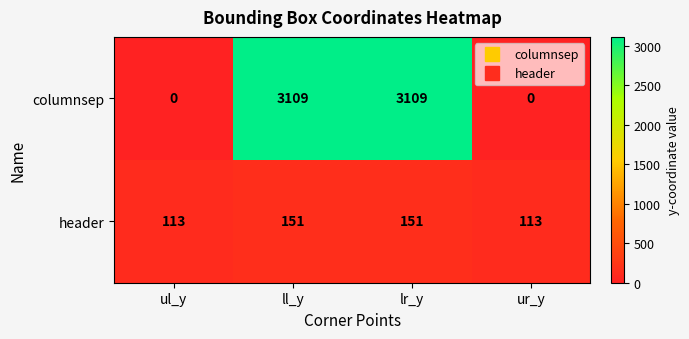

List the series in order of their peak value, highest first.

columnsep, header